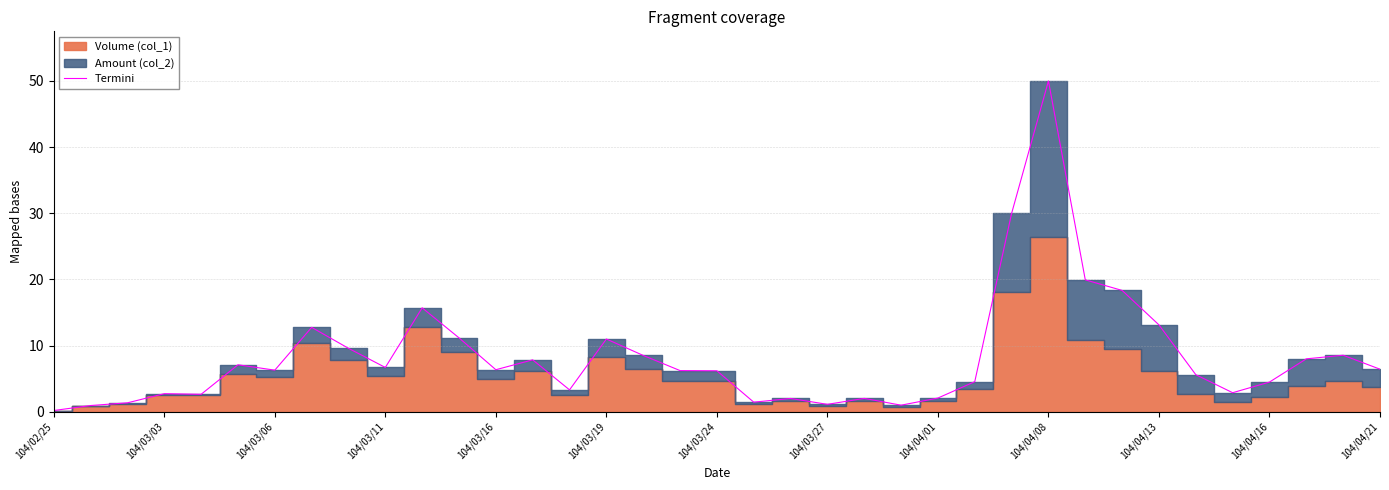

What is the highest value of the Termini series?

50.0